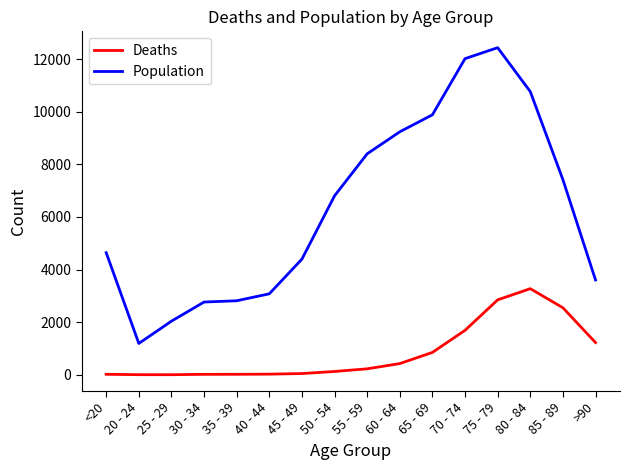

Is the value of Population at <20 greater than the value of Deaths at 70 - 74?

Yes